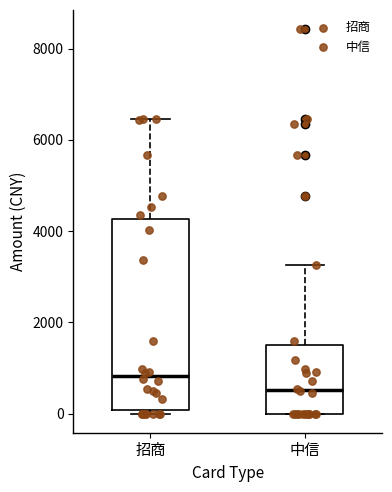

Where is the lower edge of the box for 中信 on the y-axis? The values are not printed on the chart, so give them approximately, as read against the axis.

0